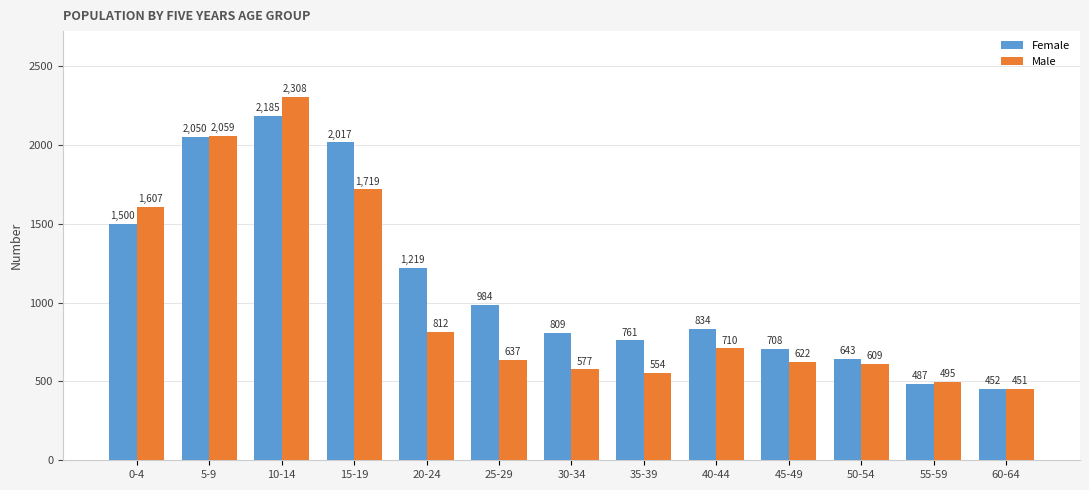

What position from the right is 25-29?

8